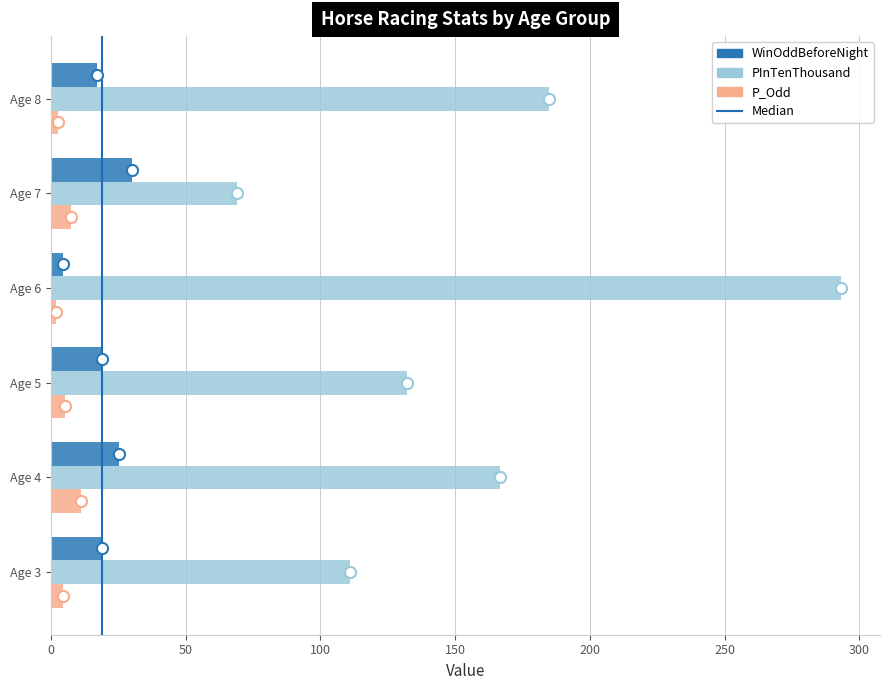

Count the number of data series in this chart.

3